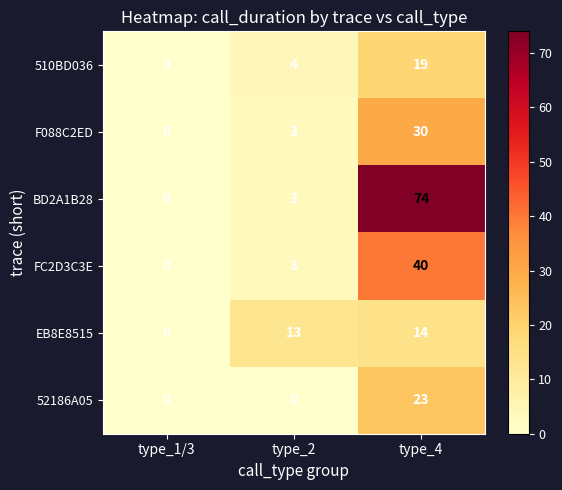

Rank the series by their maximum value, from highest to lowest.

BD2A1B28, FC2D3C3E, F088C2ED, 52186A05, 510BD036, EB8E8515